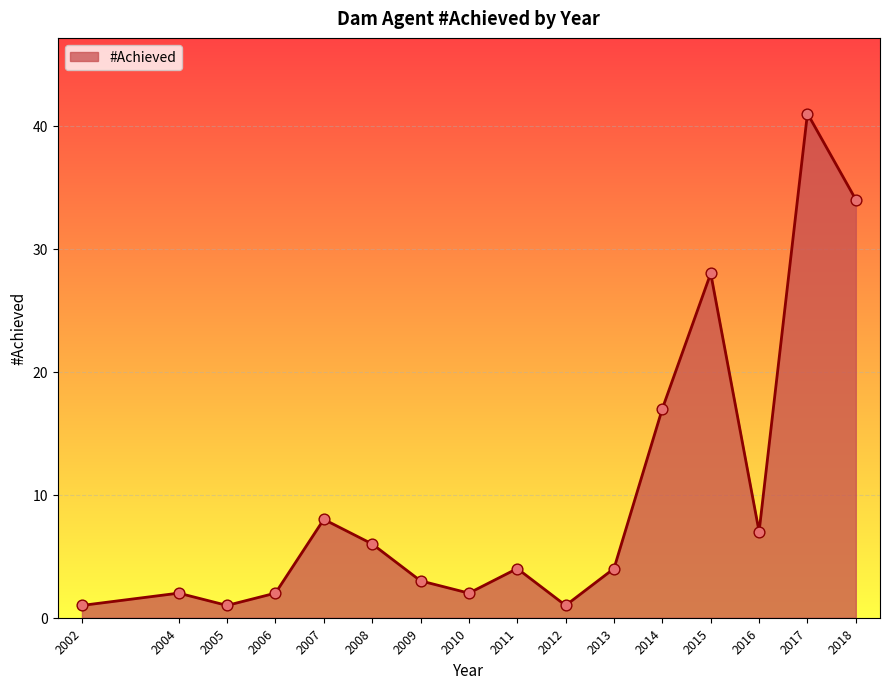

What is the ratio of the value at 2006 to the value at 2015?

0.1